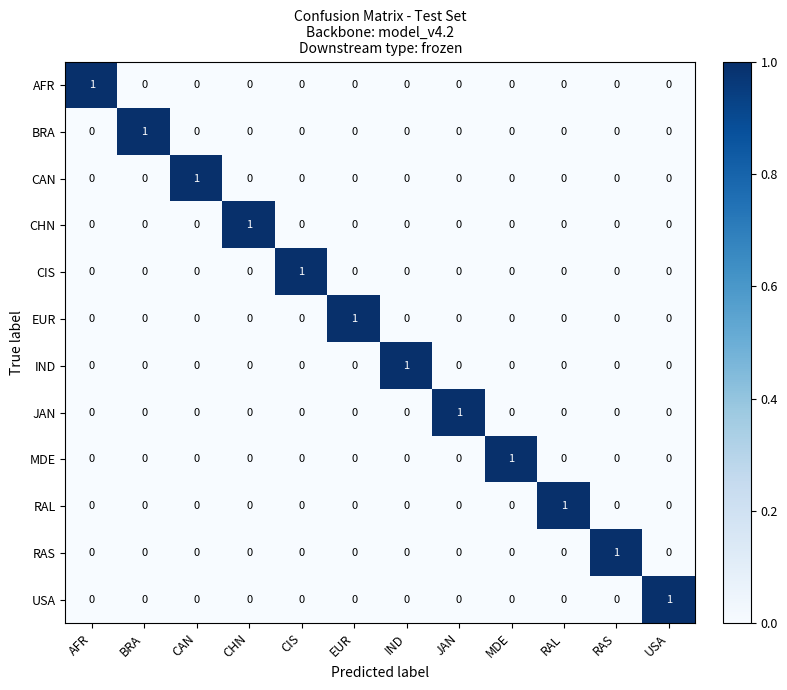

The value of EUR at RAS is 0. True or false?

True